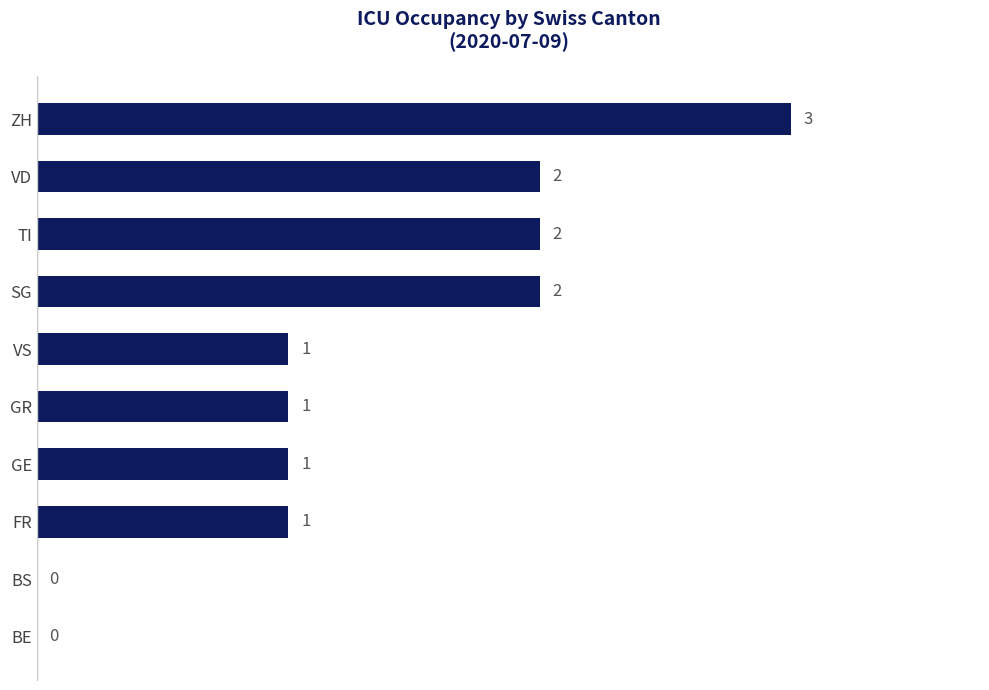

Between BS and GE, which is larger?

GE